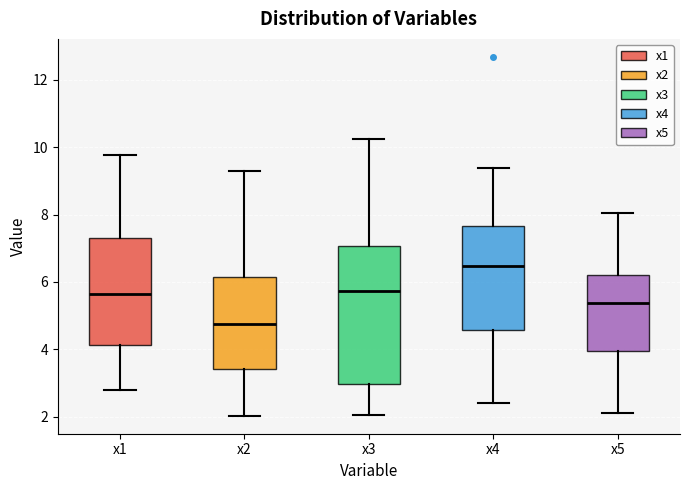

Reading left to right, read every box against the y-axis: the position of its median line, the range the box covers, and the ends of its whiskers. The values are not printed on the chart, so give them approximately, as read against the axis.

x1: median 5.6, box 4.2 to 7.4, whiskers 2.8 to 9.8
x2: median 4.8, box 3.4 to 6.2, whiskers 2.0 to 9.4
x3: median 5.8, box 3.0 to 7.0, whiskers 2.0 to 10.2
x4: median 6.4, box 4.6 to 7.6, whiskers 2.4 to 9.4
x5: median 5.4, box 4.0 to 6.2, whiskers 2.2 to 8.0